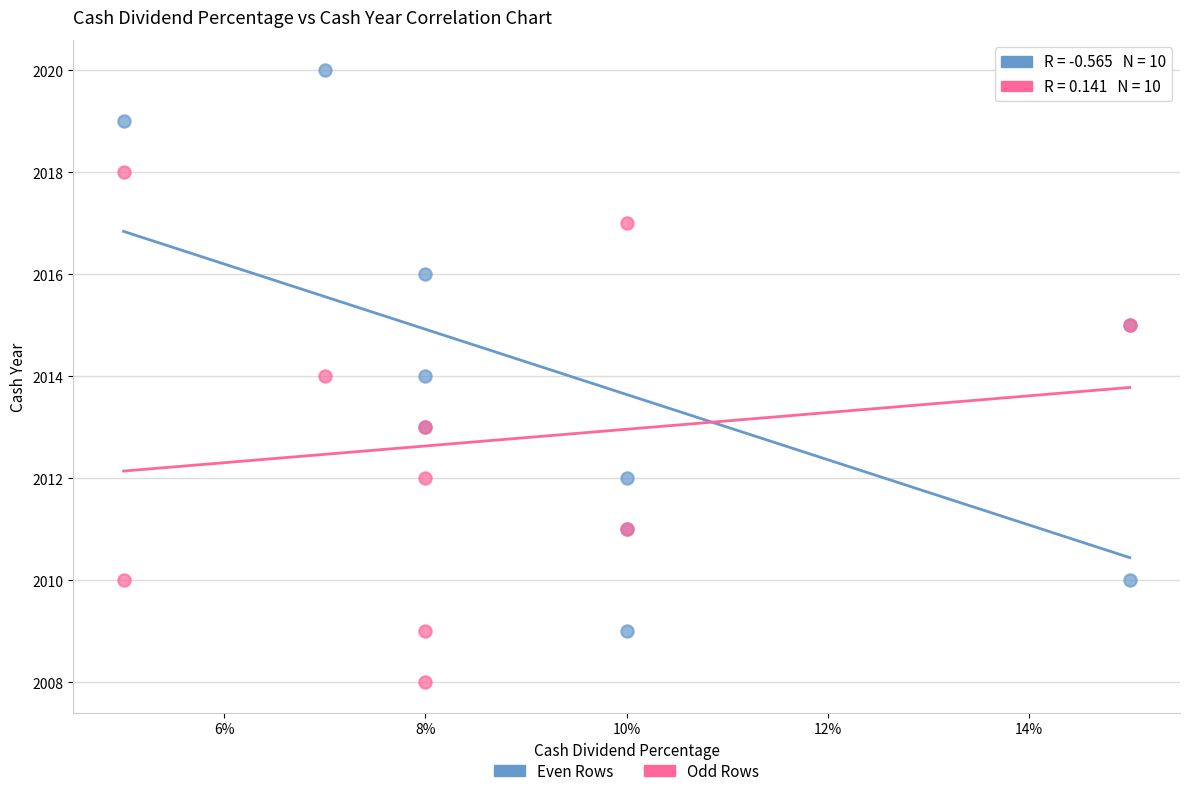

Which series contains the highest Y value?

Even Rows